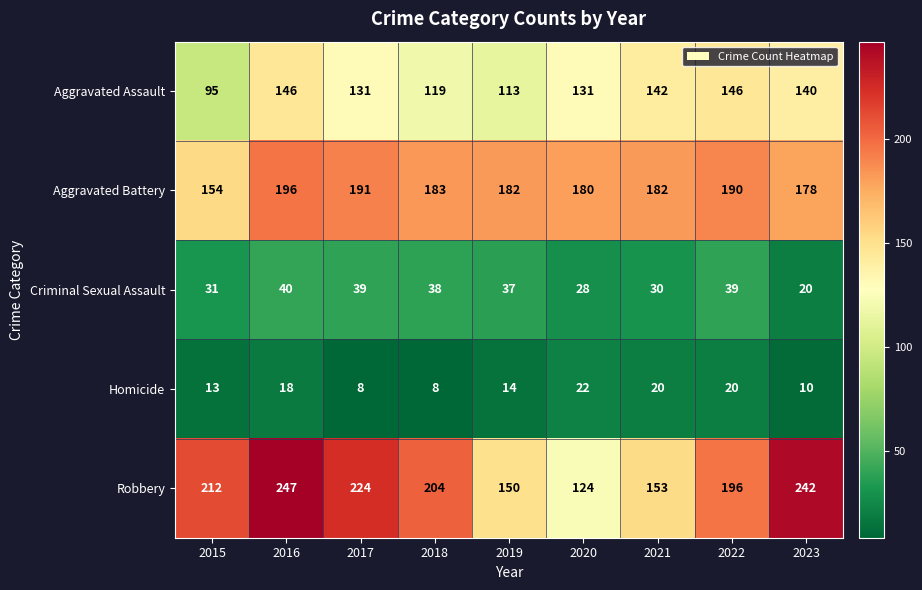

What is the difference between the second highest and second lowest values in the Criminal Sexual Assault series?

11